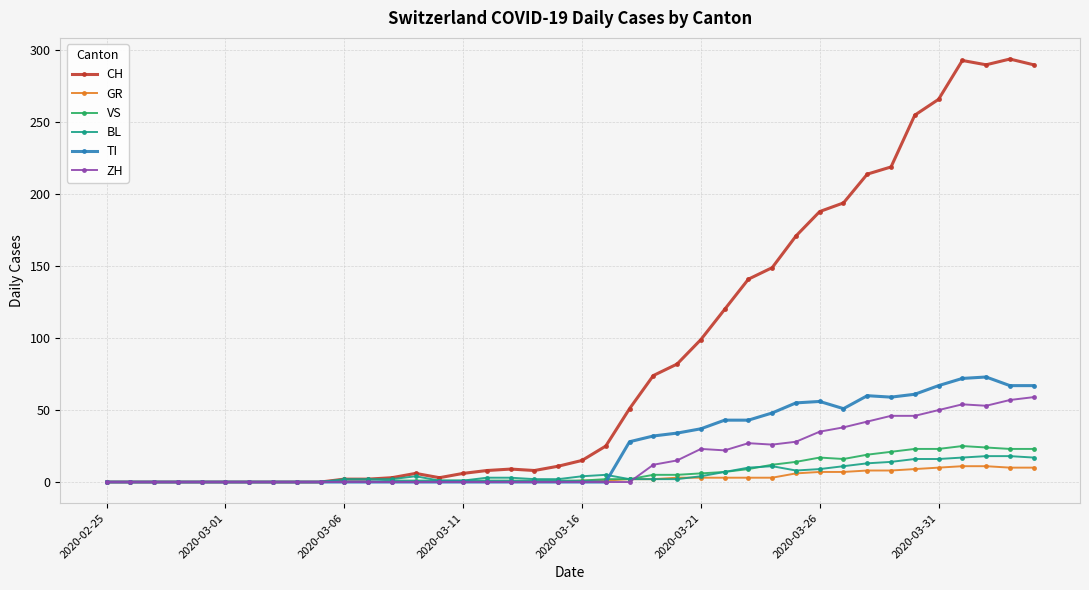

How many data points does each series have?

40